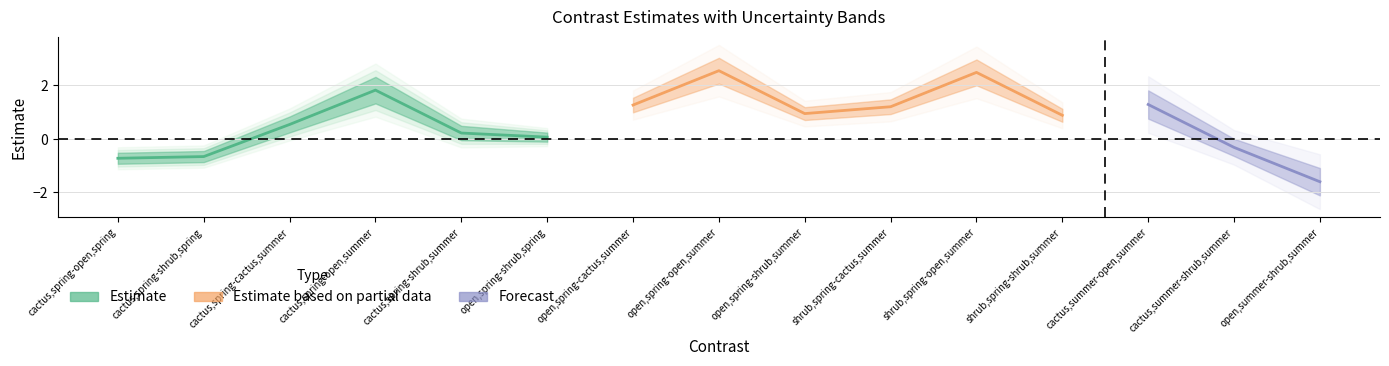

What is the greatest value displayed?

2.5